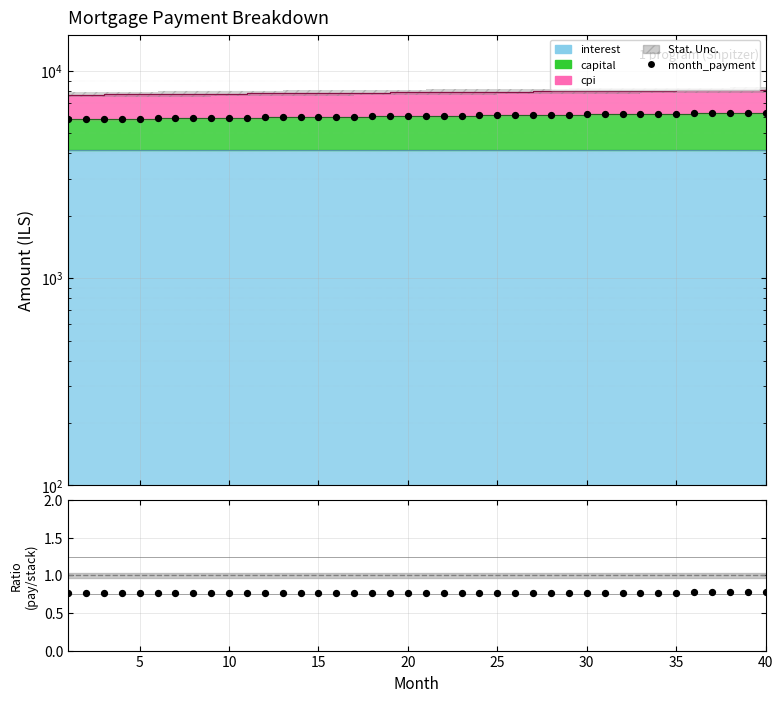

Which series has the largest Y range (max minus min)?

month_payment